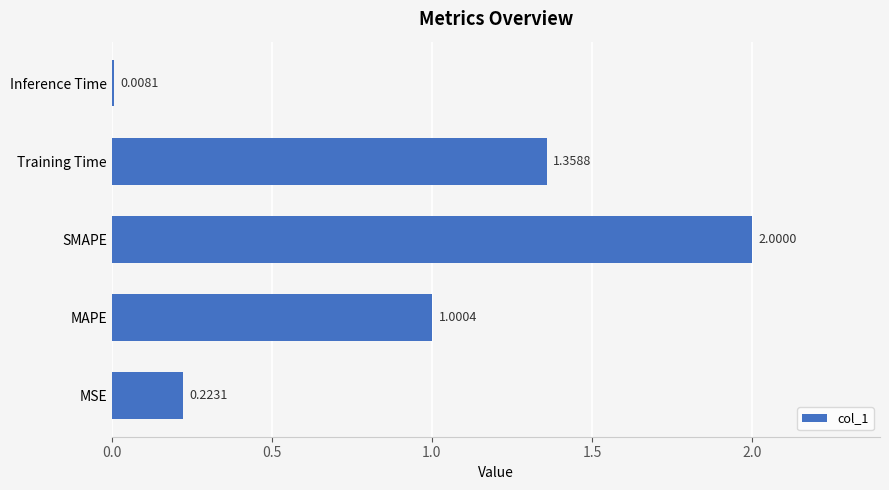

Rank the categories by value from lowest to highest.

Inference Time, MSE, MAPE, Training Time, SMAPE